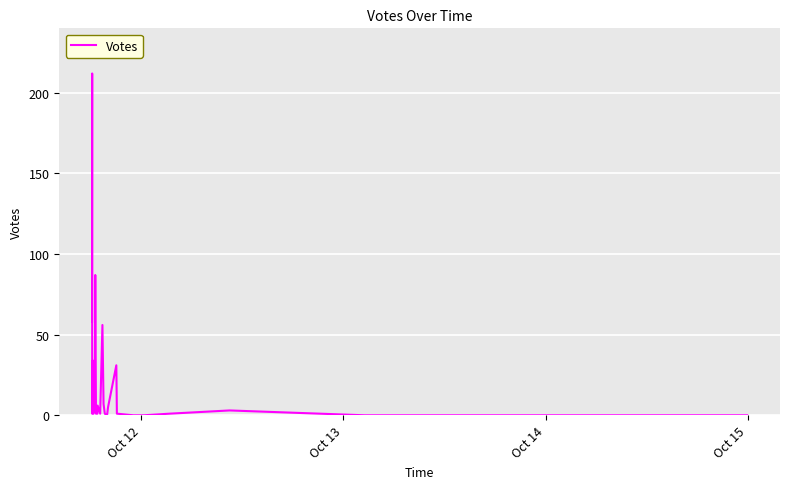

Does the chart display data point markers on the line(s)?

No